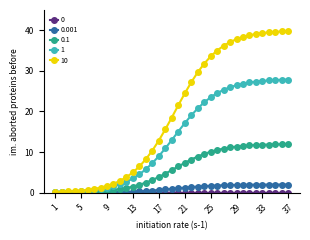

Is this an area chart (filled region under the line)?

No